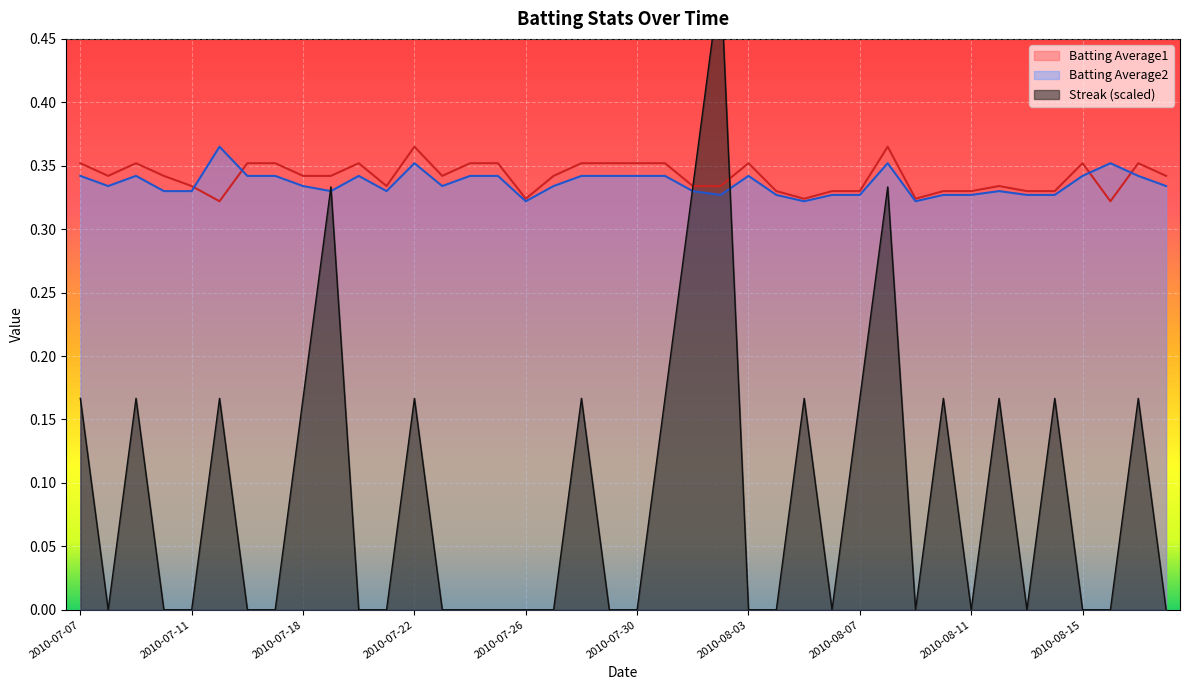

Between which two adjacent categories do Streak and Batting Average1 first intersect?

2010-08-01 and 2010-08-02